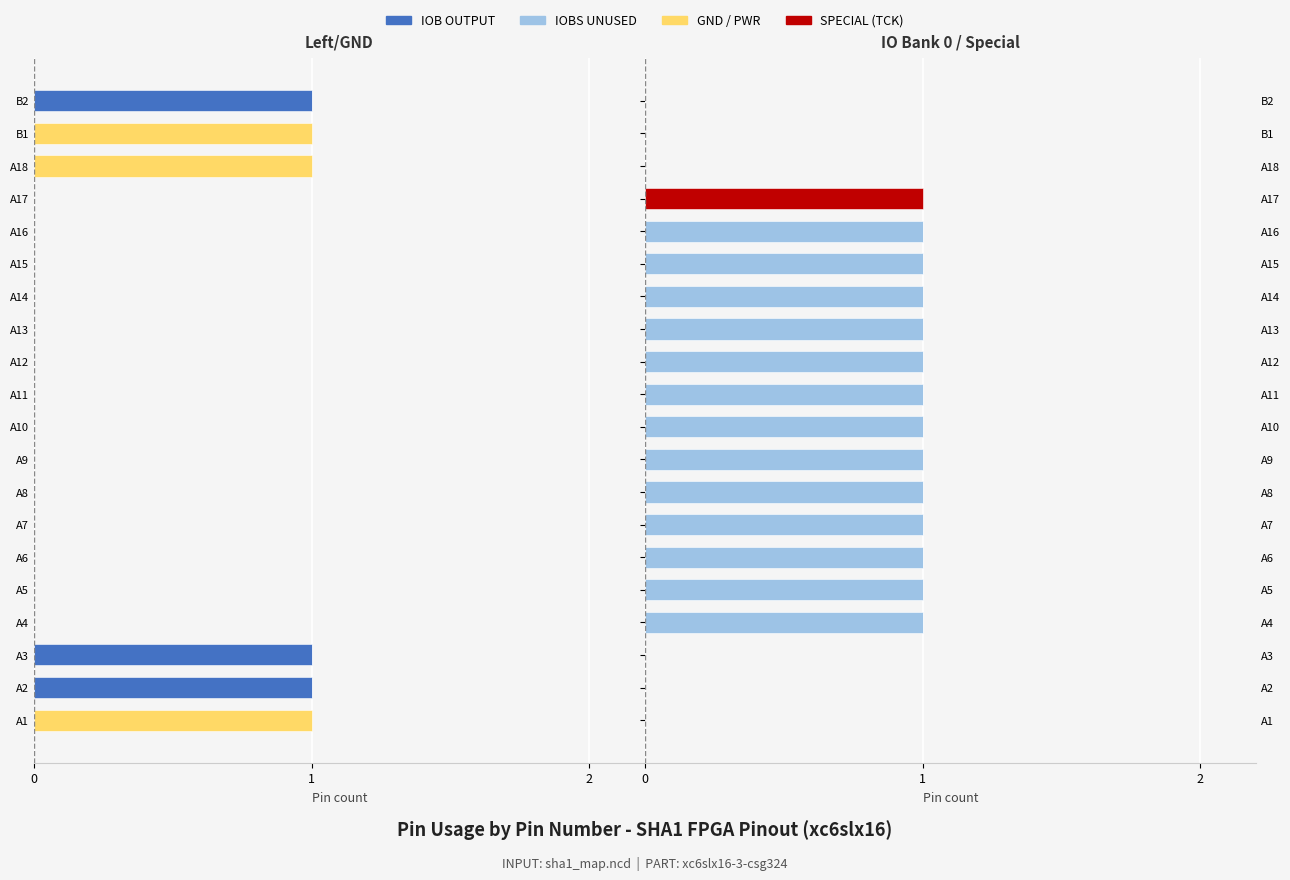

Is it true that IOB OUTPUT equals 0 at A12?

False